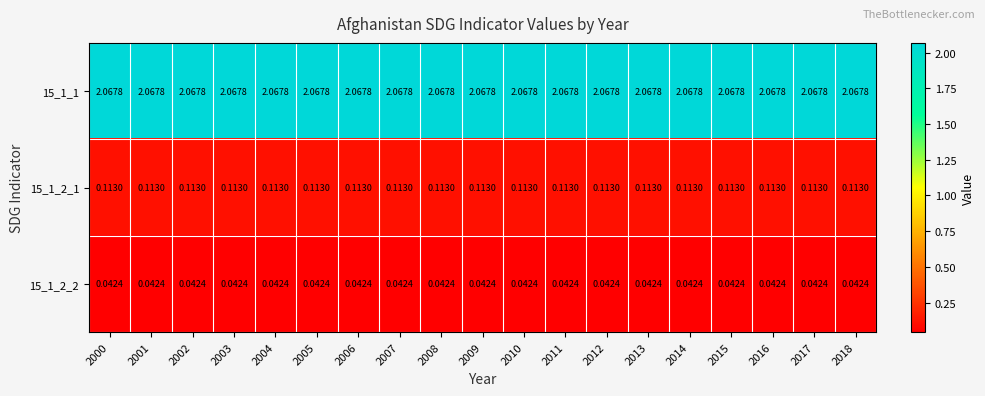

Is the value of 15_1_1 at 2005 greater than the value of 15_1_2_1 at 2012?

Yes